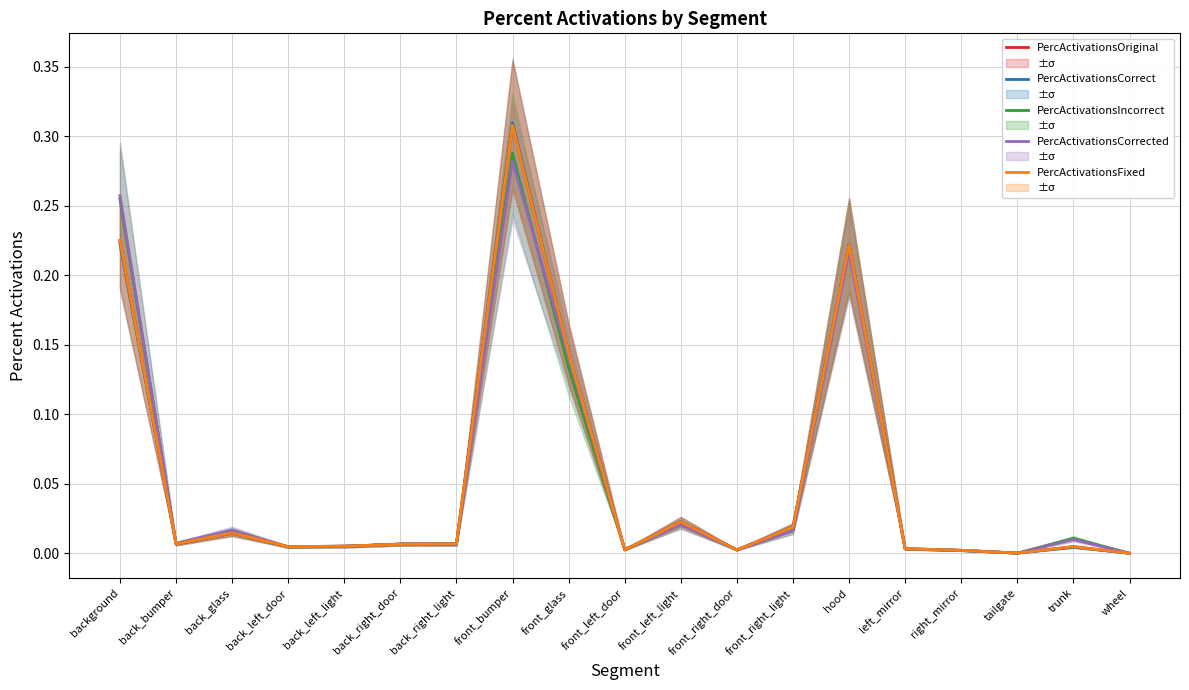

How many interior local peaks does the PercActivationsCorrected series have?

6